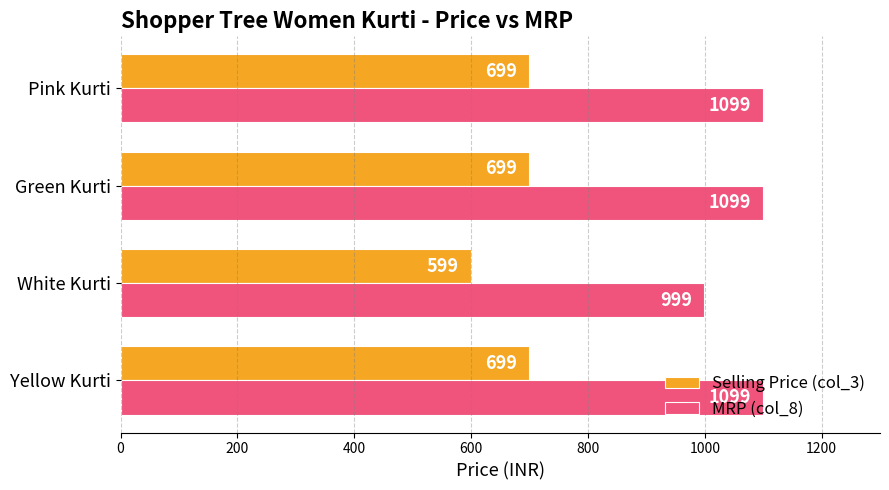

What is the total value across all series at White Kurti?

1598